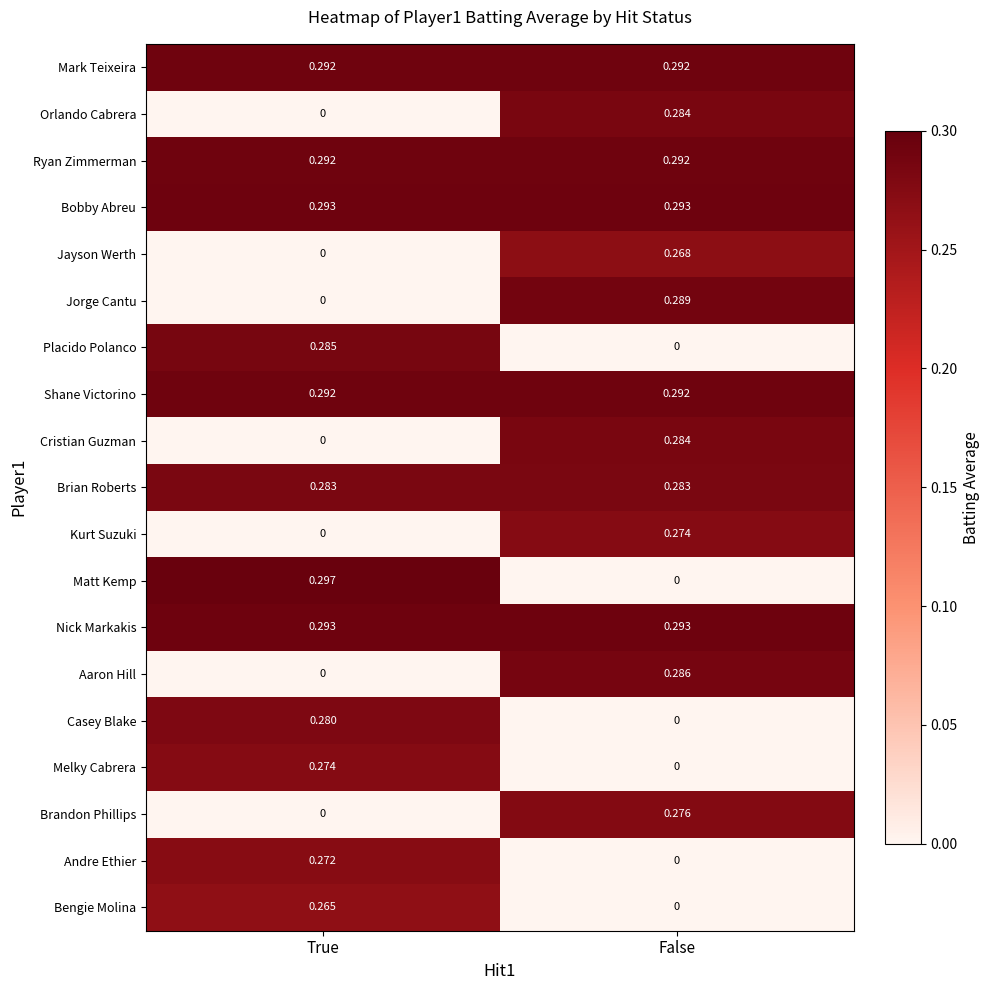

Which series changed the most between True and False?

Matt Kemp